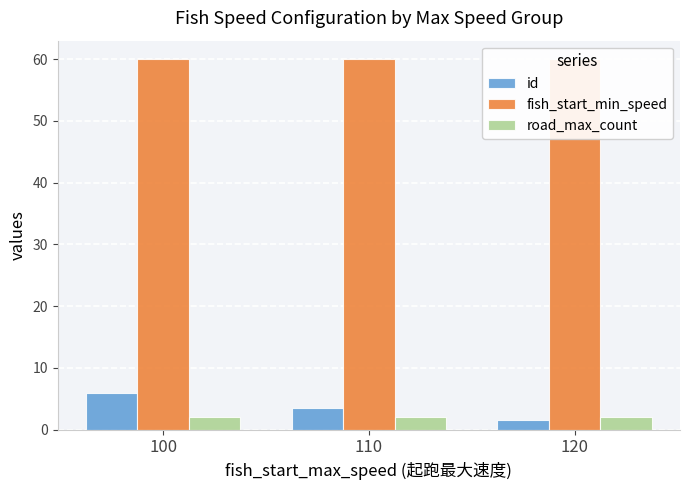

What is the sum of the road_max_count values at 100 and 120?

4.0